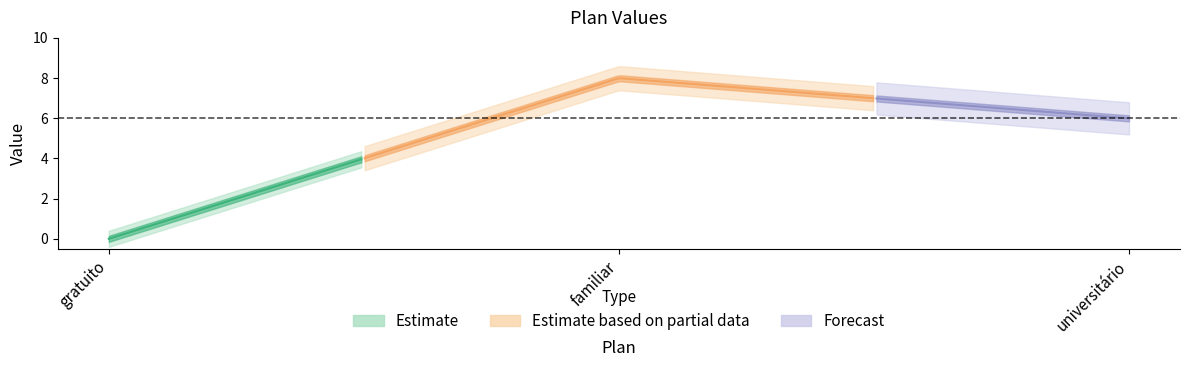

What is the label of the 1st point from the left?

gratuito